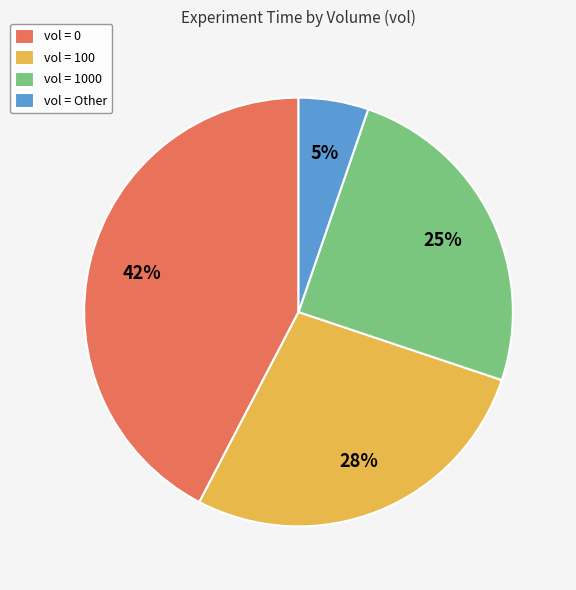

To the nearest percent, what percentage of the pie is vol = 0?

42%